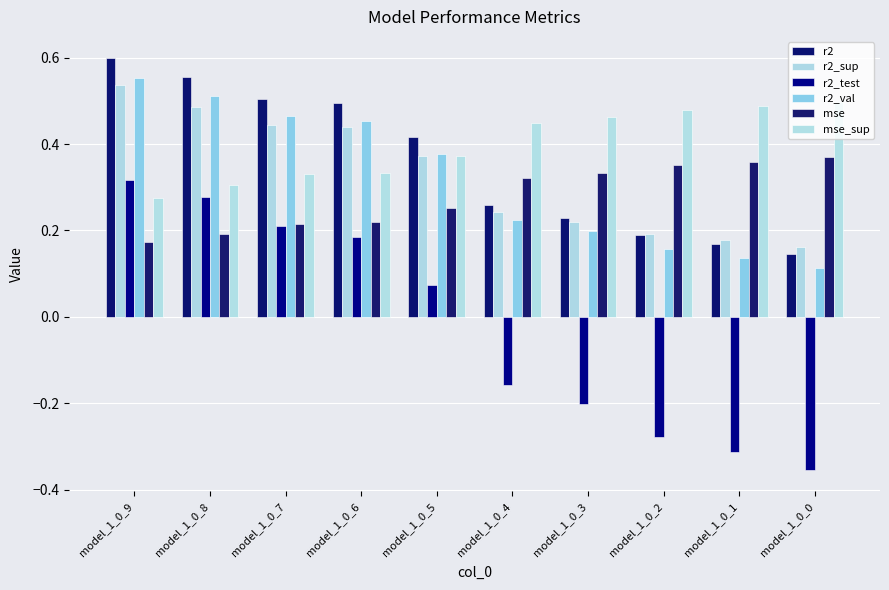

What is the value of the r2_sup bar at the 4th from the left?

0.4